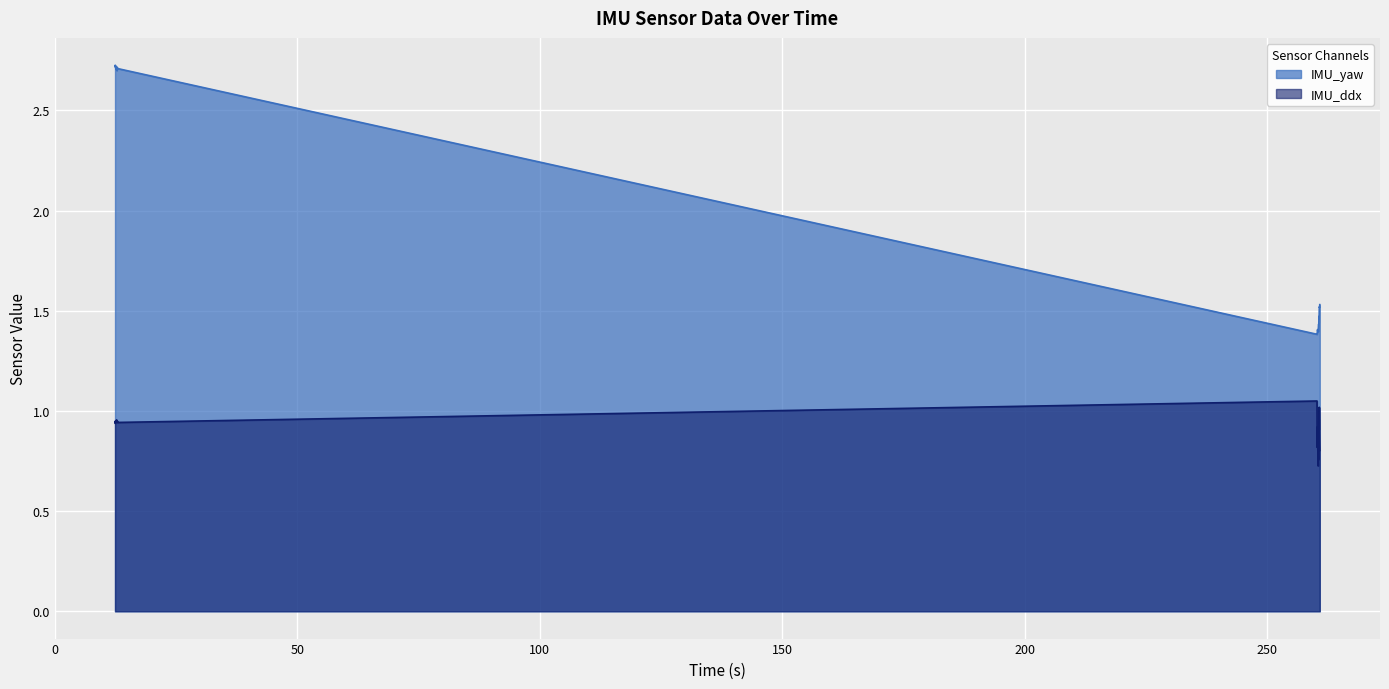

True or false: IMU_yaw and IMU_ddx cross at least once.

False